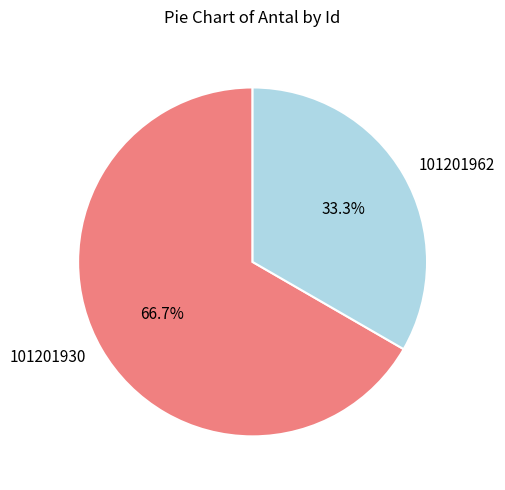

What is the largest slice in the pie chart?

101201930